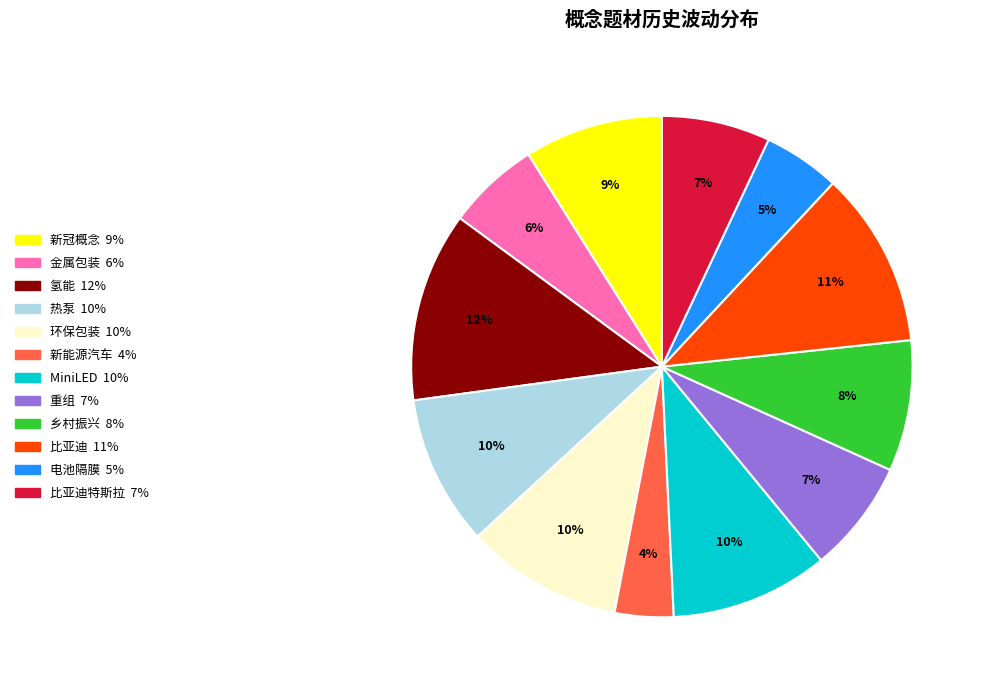

To the nearest percent, what is the average slice percentage?

8%